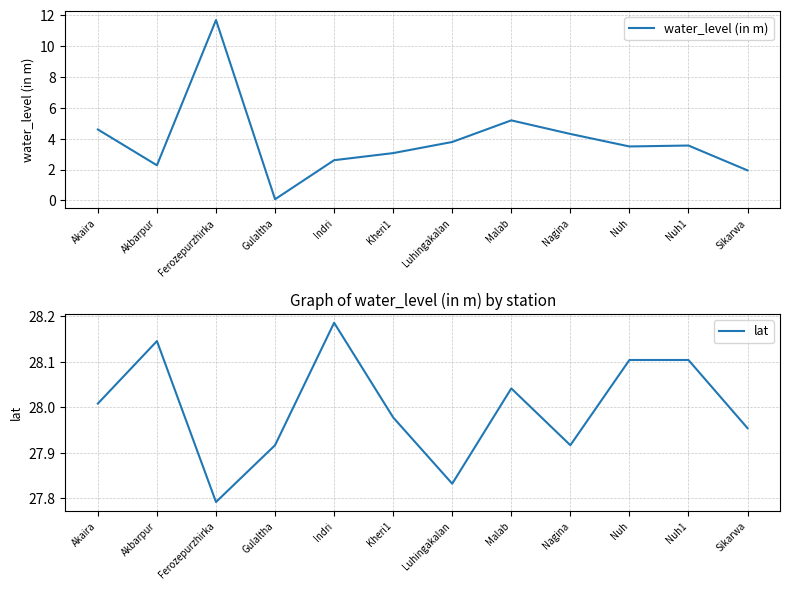

What is the minimum value for water_level (in m)?

0.1